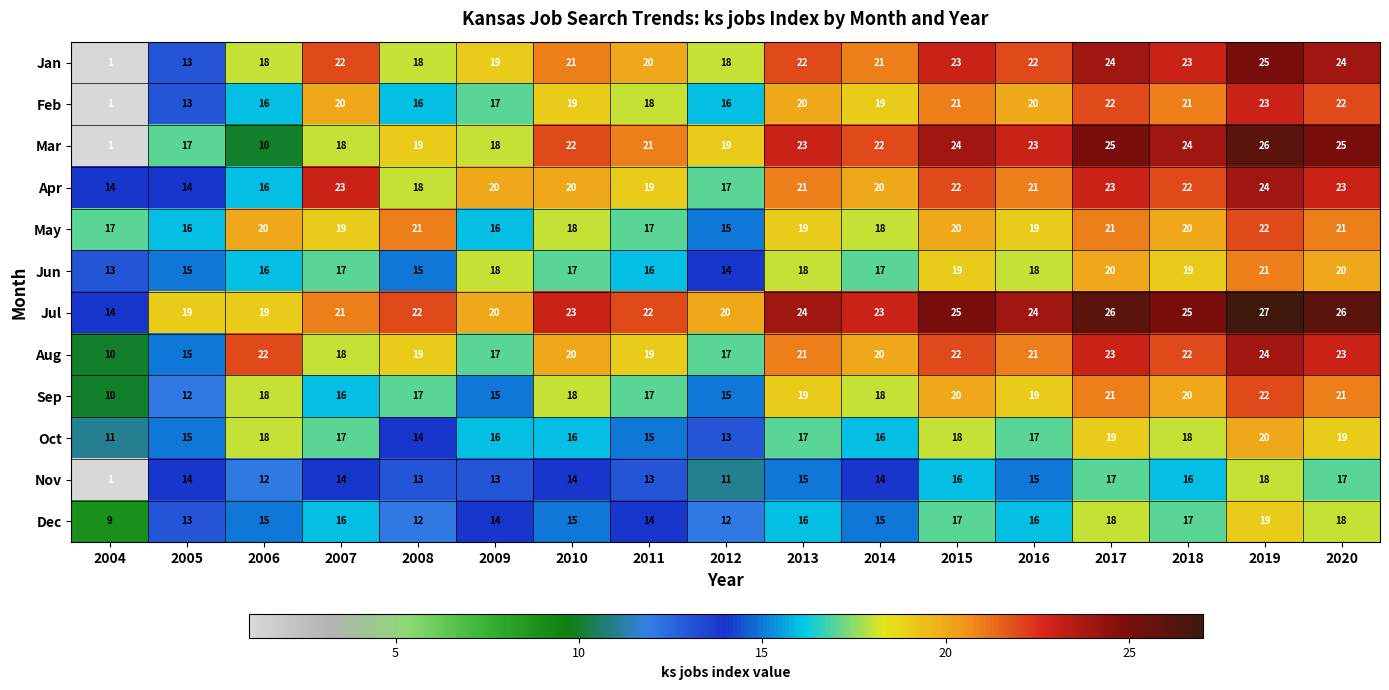

What is the difference between the second highest and second lowest values in the Mar series?

15